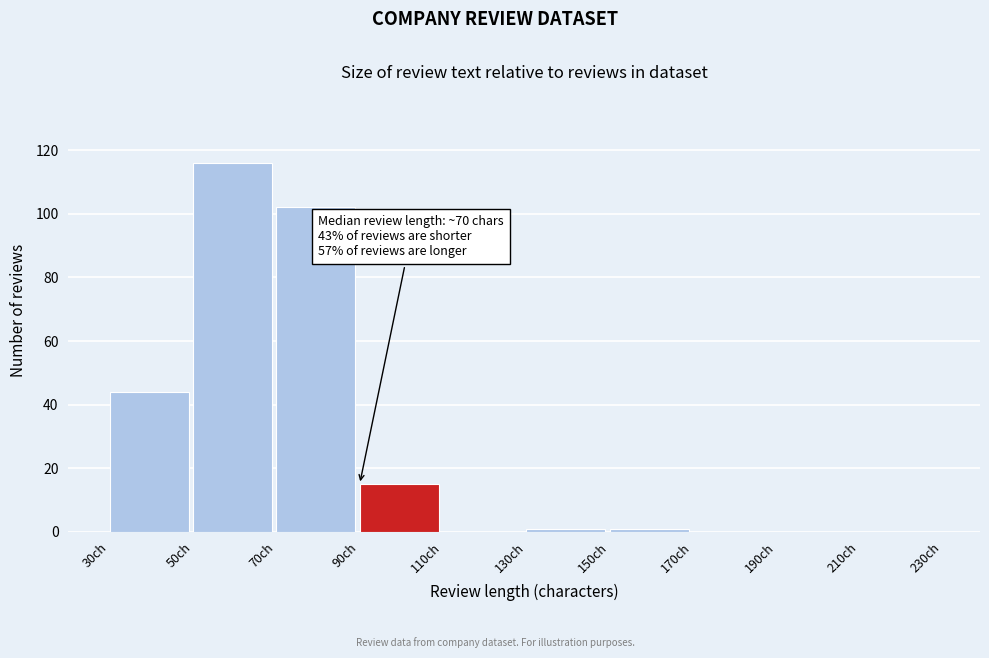

Over which range of the x-axis is the bar tallest?

50 to 70